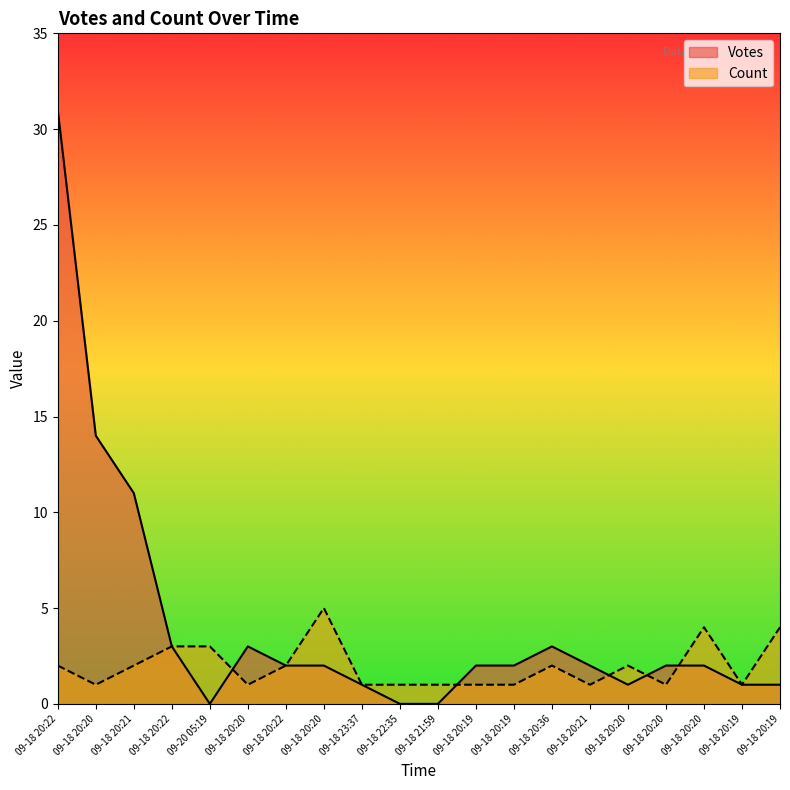

At 09-18 20:20, list the series in order from largest to smallest.

Votes, Count